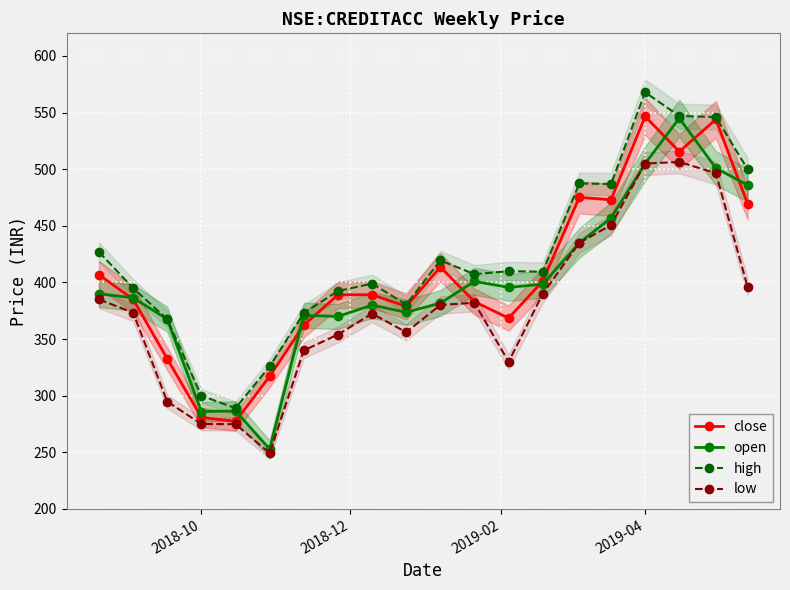

What is the maximum value shown in the chart?

567.9